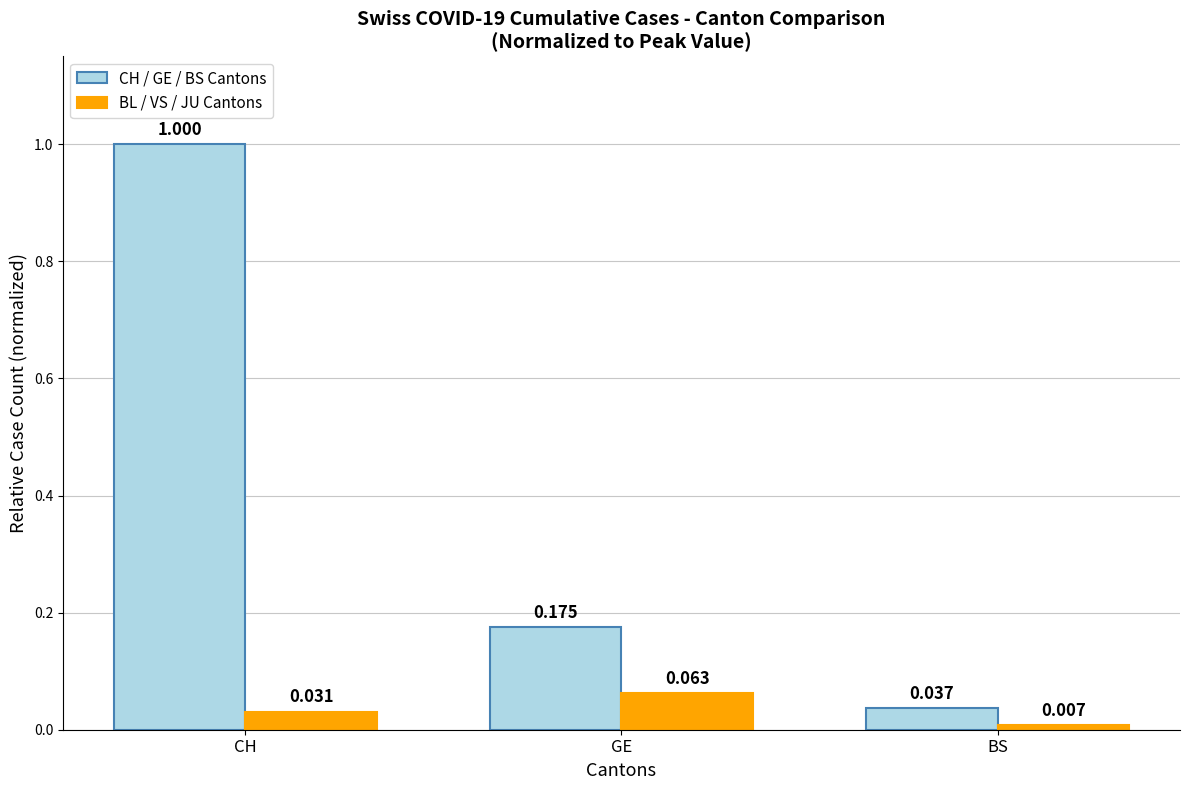

Rank the series at GE from highest to lowest value.

CH / GE / BS Cantons, BL / VS / JU Cantons